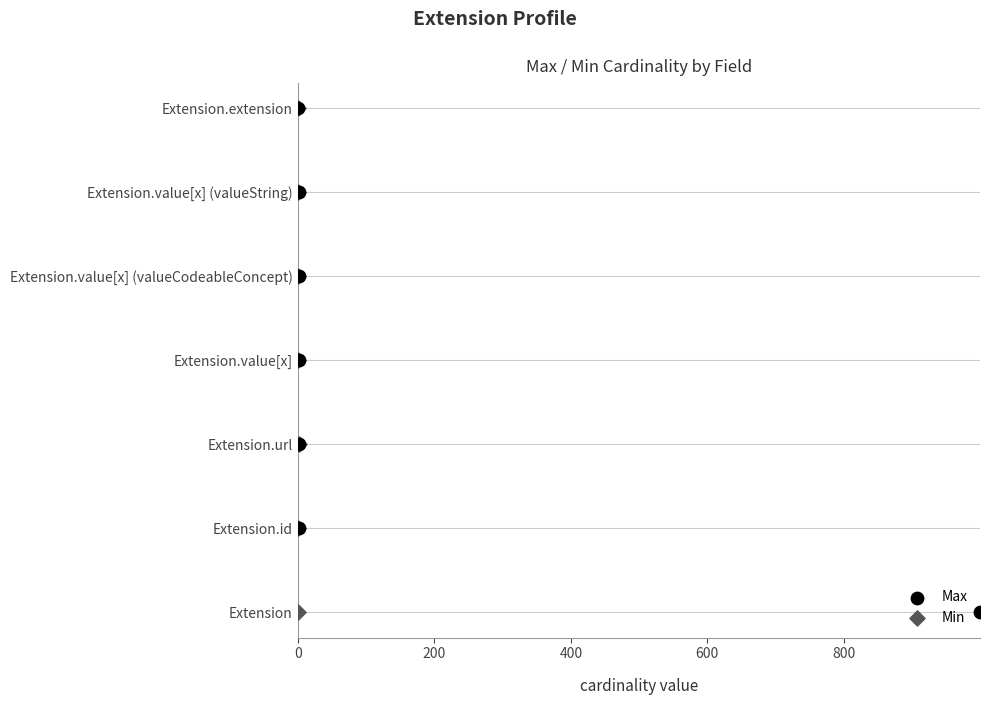

What are all the series names shown in the legend?

Max, Min